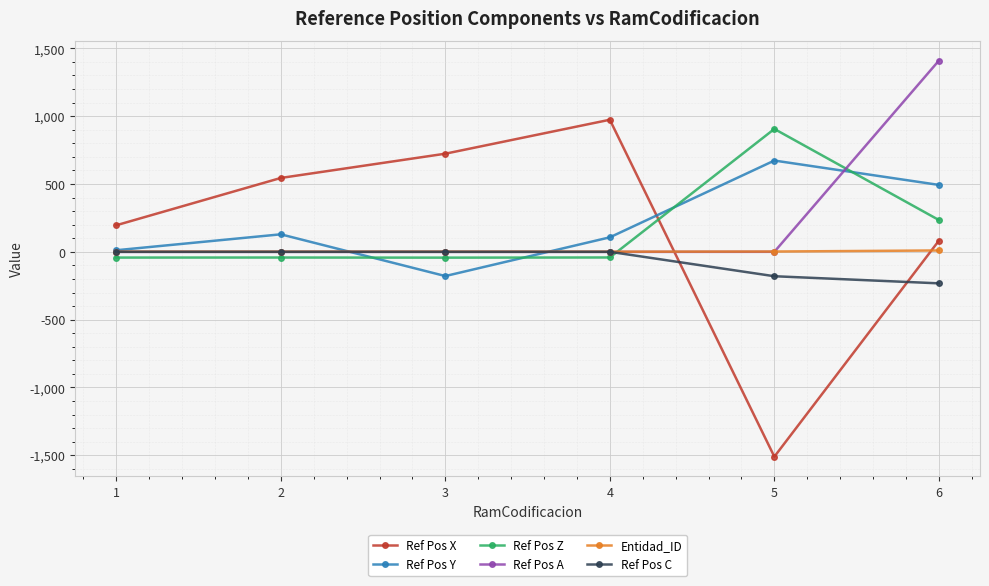

What are all the series names shown in the legend?

Ref Pos X, Ref Pos Y, Ref Pos Z, Ref Pos A, Entidad_ID, Ref Pos C